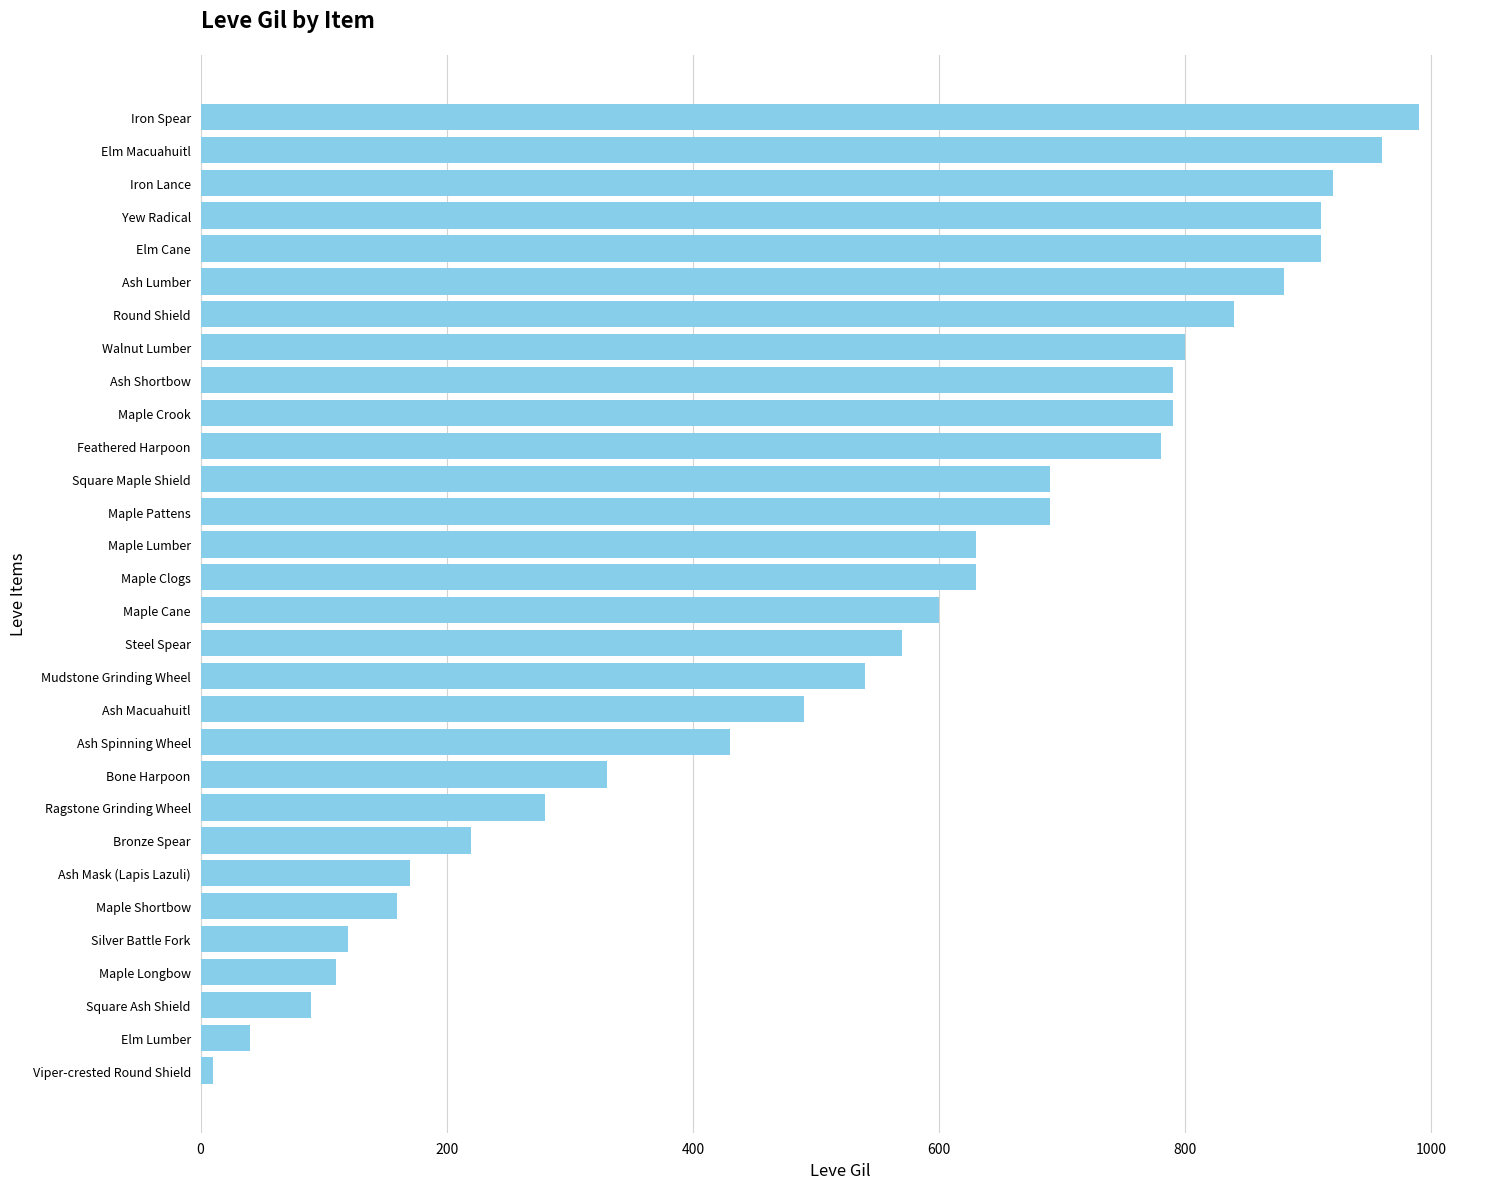

What is the difference between the second highest and minimum values?

950